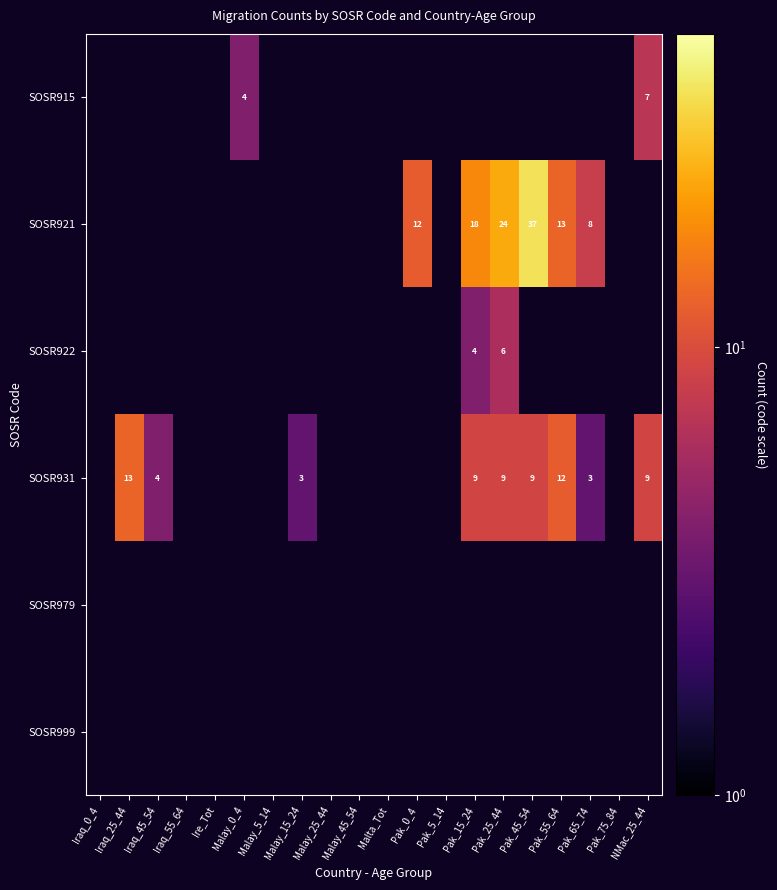

What is the greatest value displayed?

37